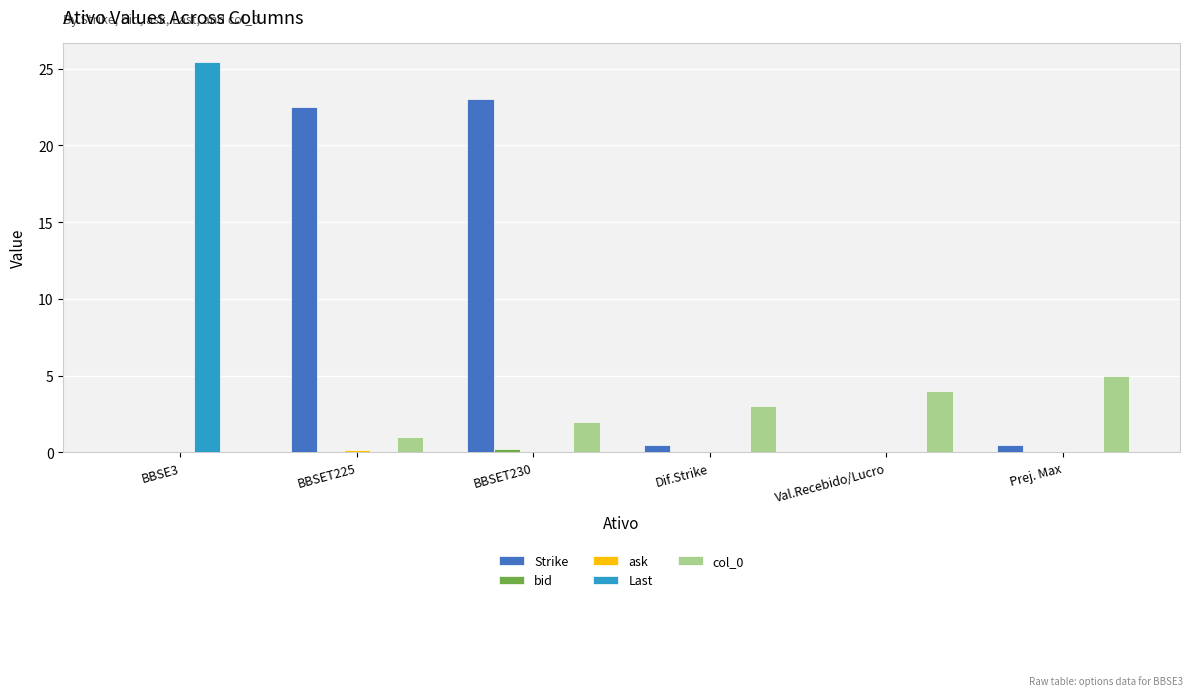

What is the maximum value for Strike?

23.0